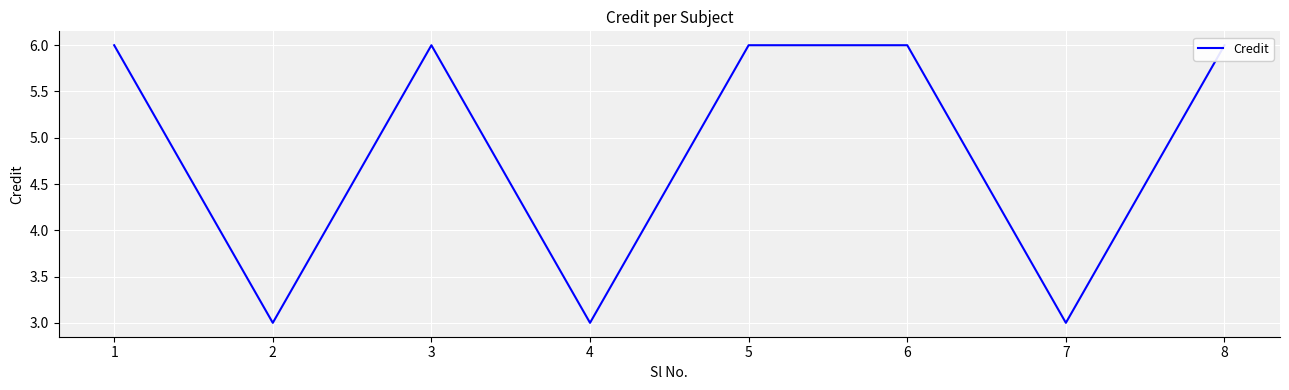

How many distinct data groups are displayed?

1